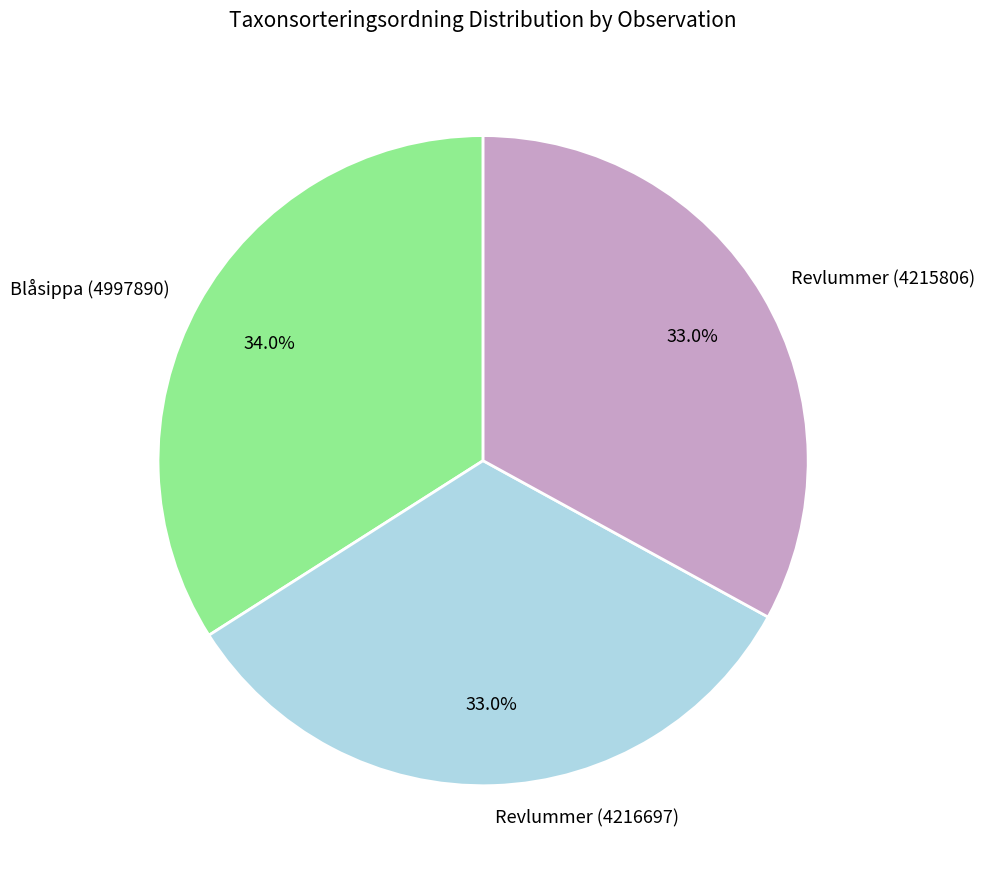

True or false: Blåsippa (4997890) accounts for 34% of the total.

True